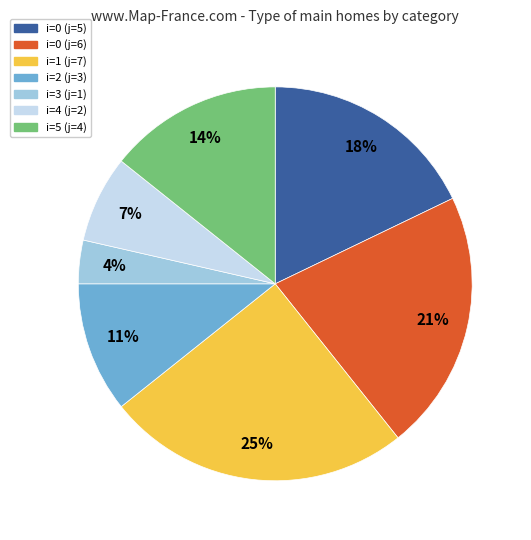

To the nearest percent, what percentage of the pie is i=0 (j=6)?

21%